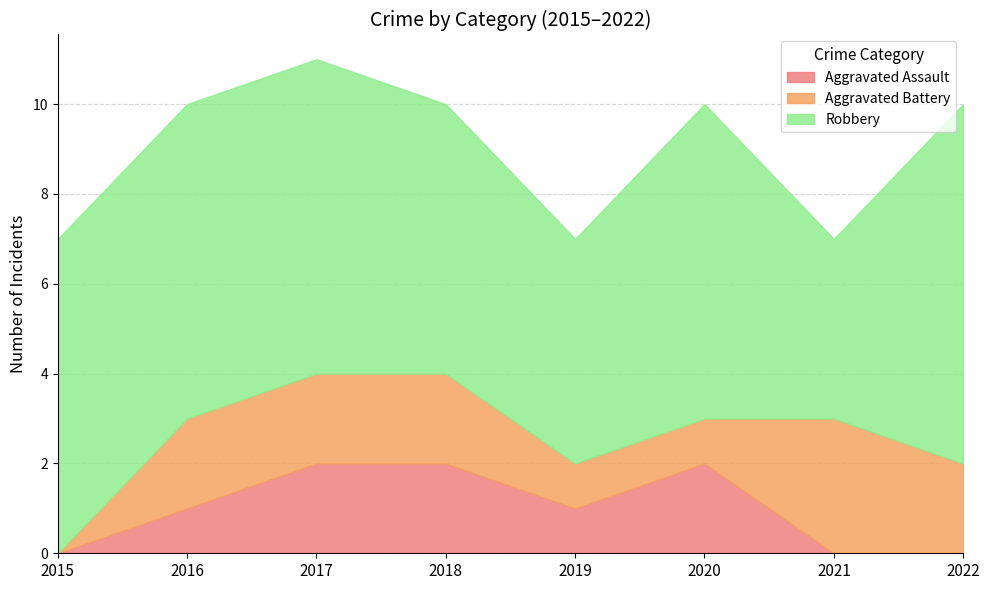

At which category is the sum across all series the highest?

2017